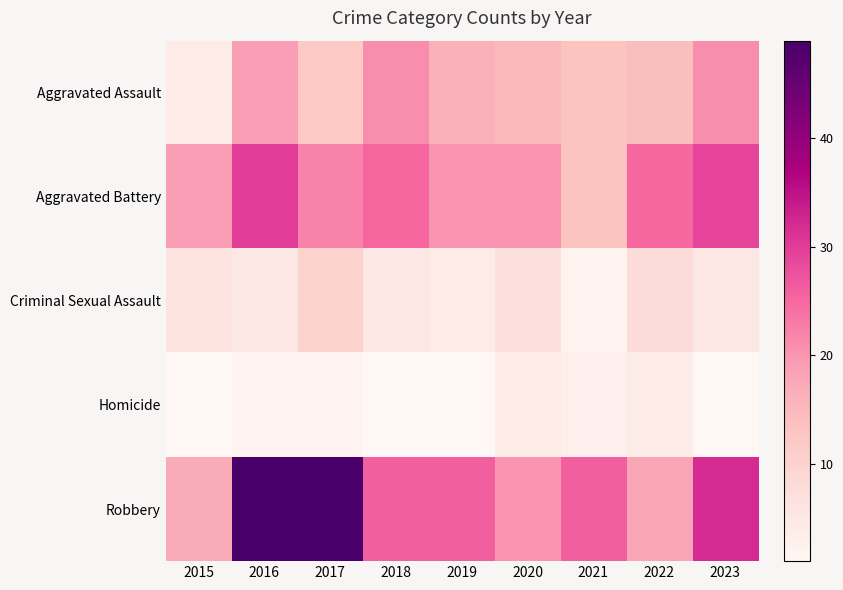

How many categories are shown in the chart?

9